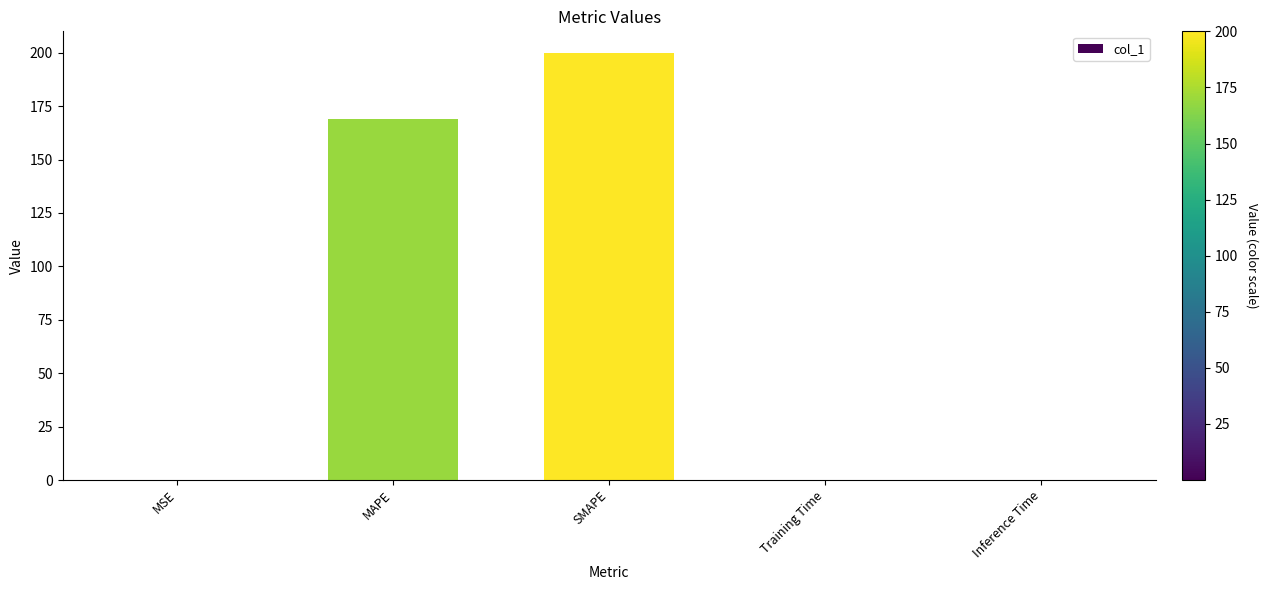

Are the bars horizontal?

No